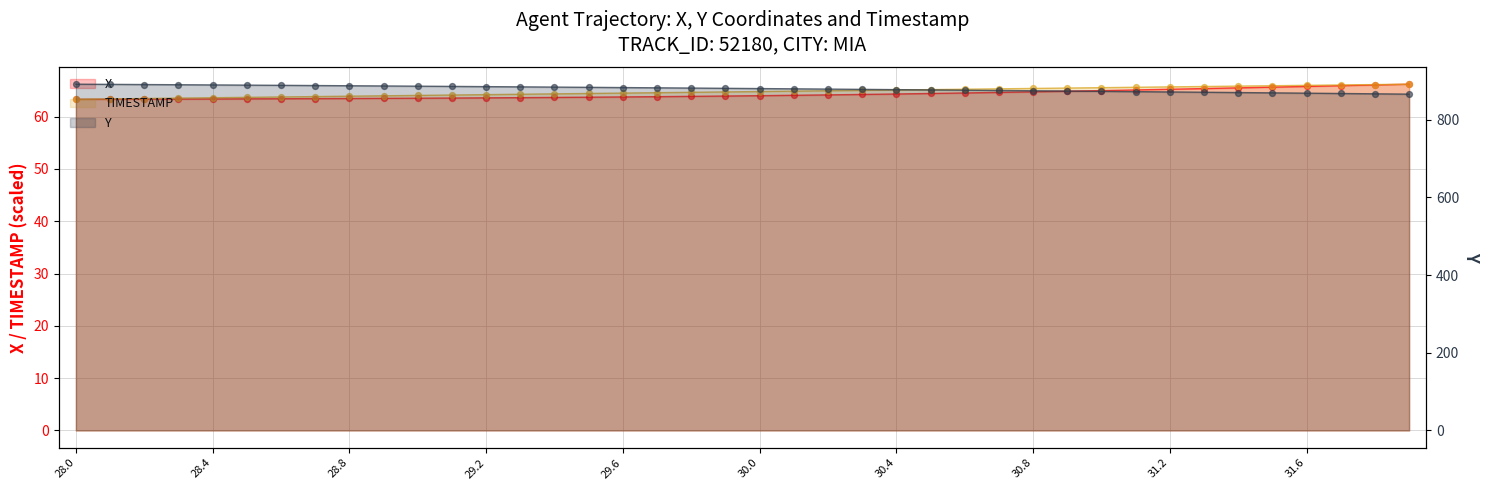

Which series has the largest total across all categories?

Y